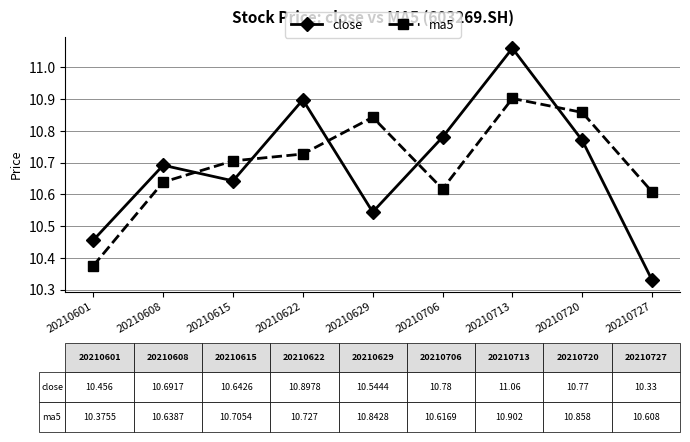

What is the sum of all ma5 values?

96.3